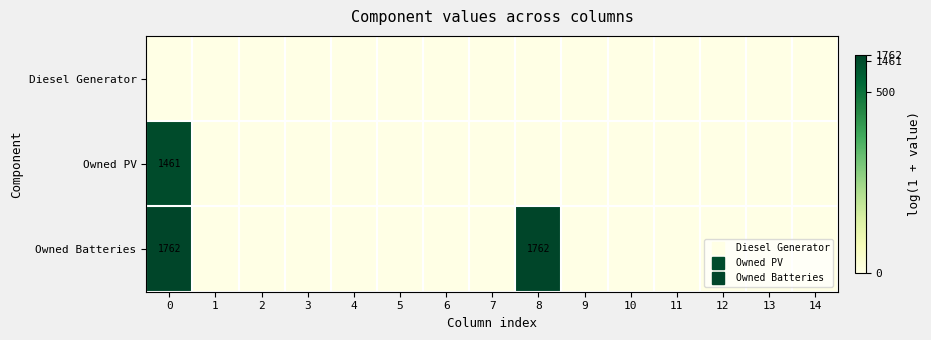

At how many categories does at least one series exceed 0?

2